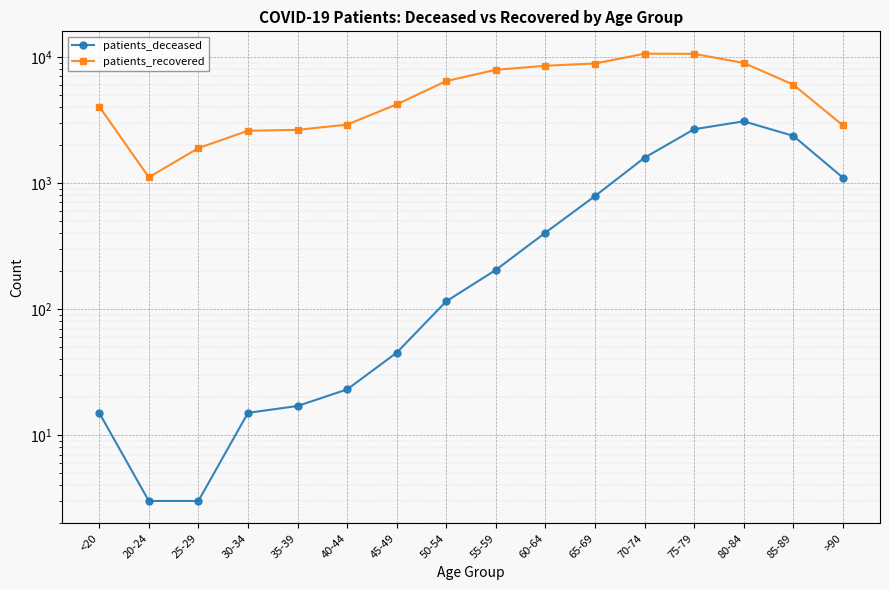

What is the label of the 4th point from the right?

75-79